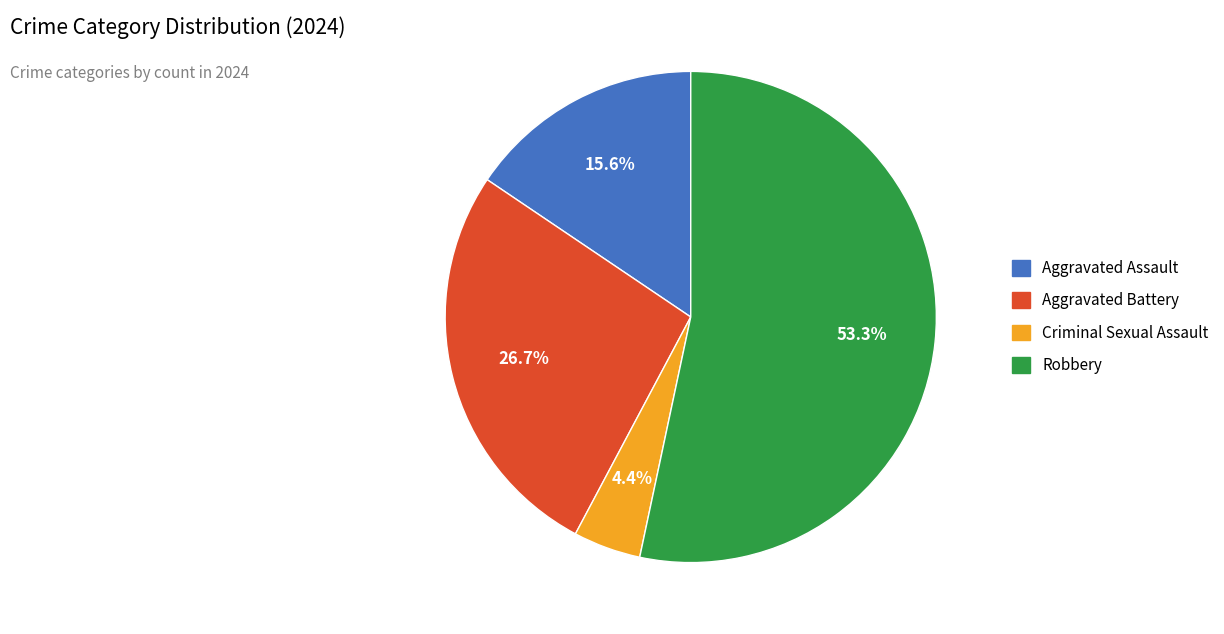

Between Aggravated Assault and Robbery, which is larger?

Robbery